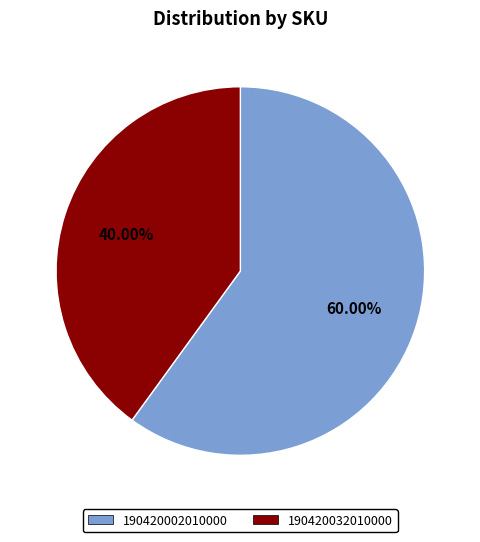

Which has a higher value, 190420002010000 or 190420032010000?

190420002010000